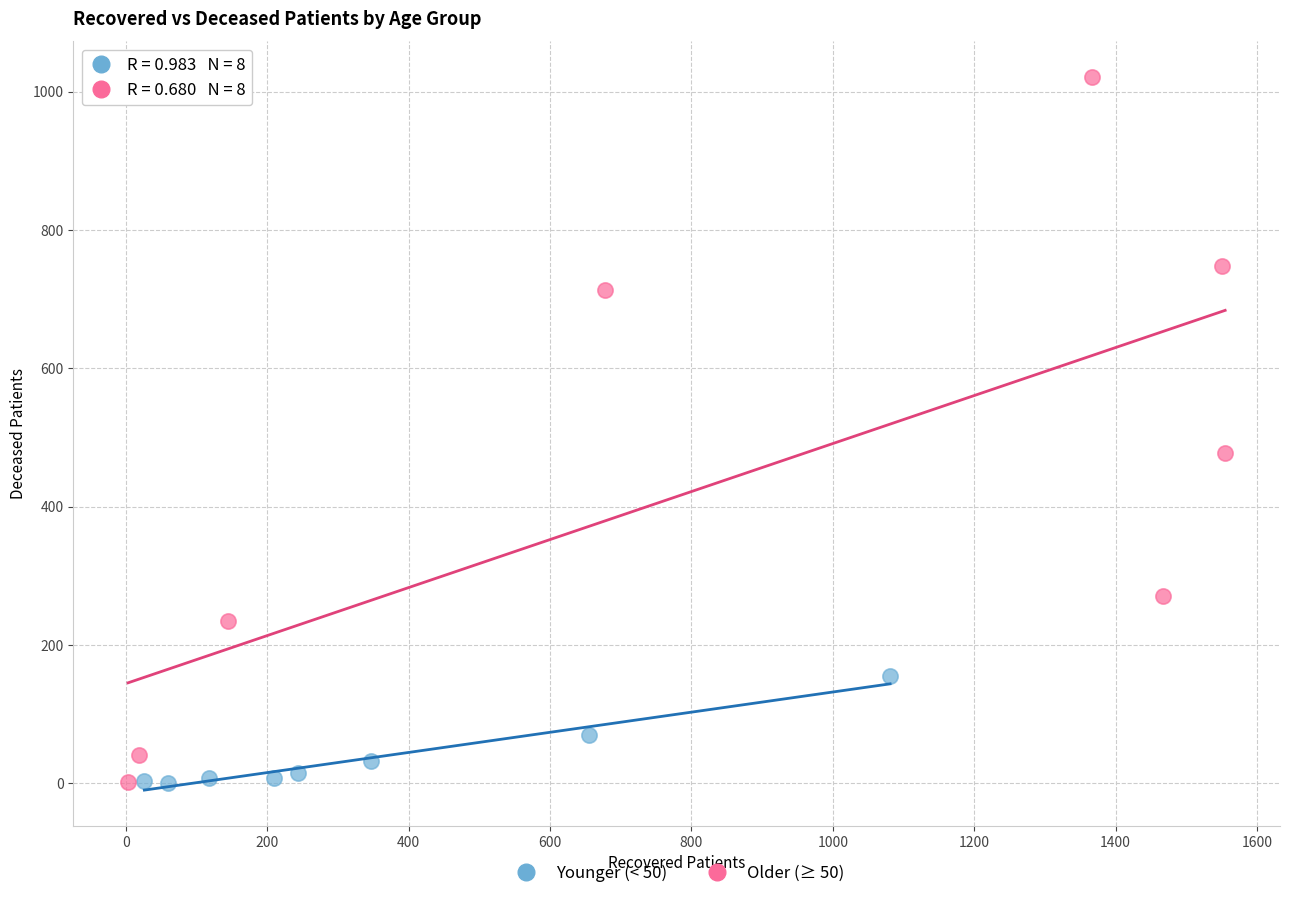

Which series contains the highest Y value?

Older (≥ 50)